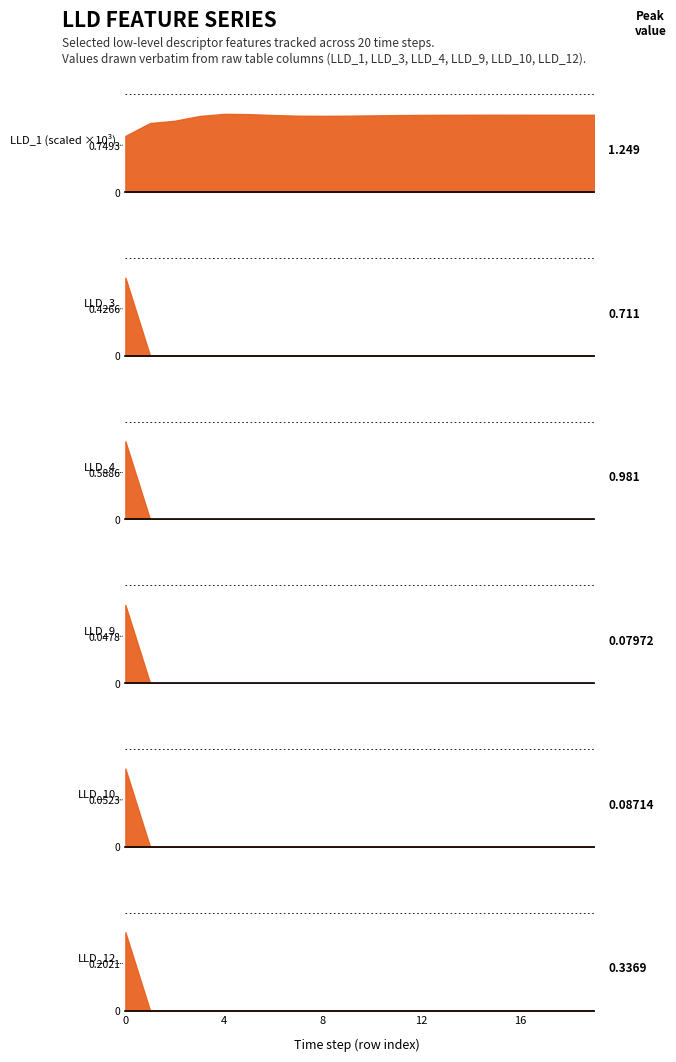

How many lines are shown in the chart?

6